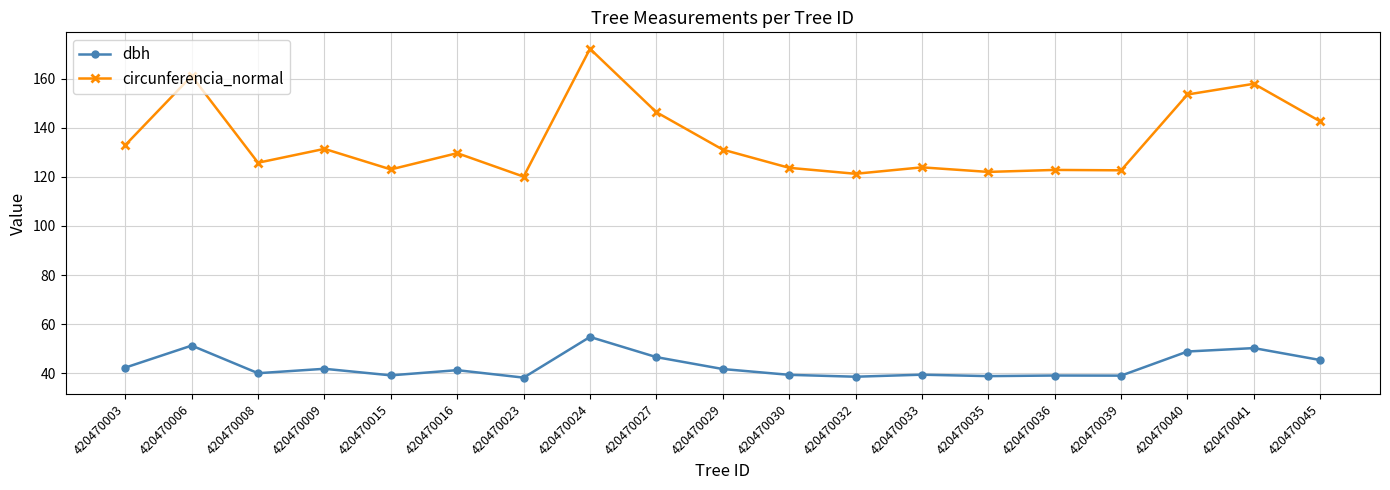

At which category does circunferencia_normal reach its first local valley?

420470008